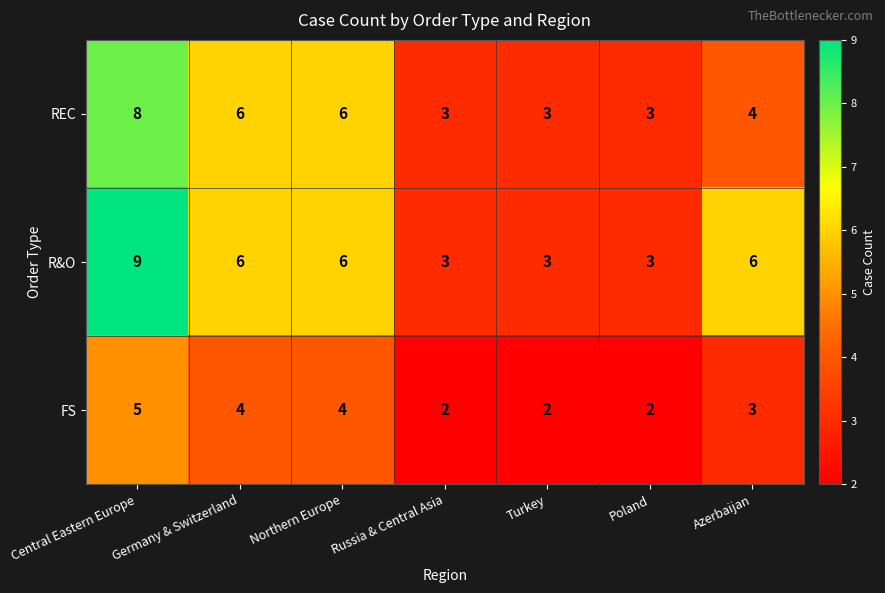

At which category is the sum across all series the highest?

Central Eastern Europe